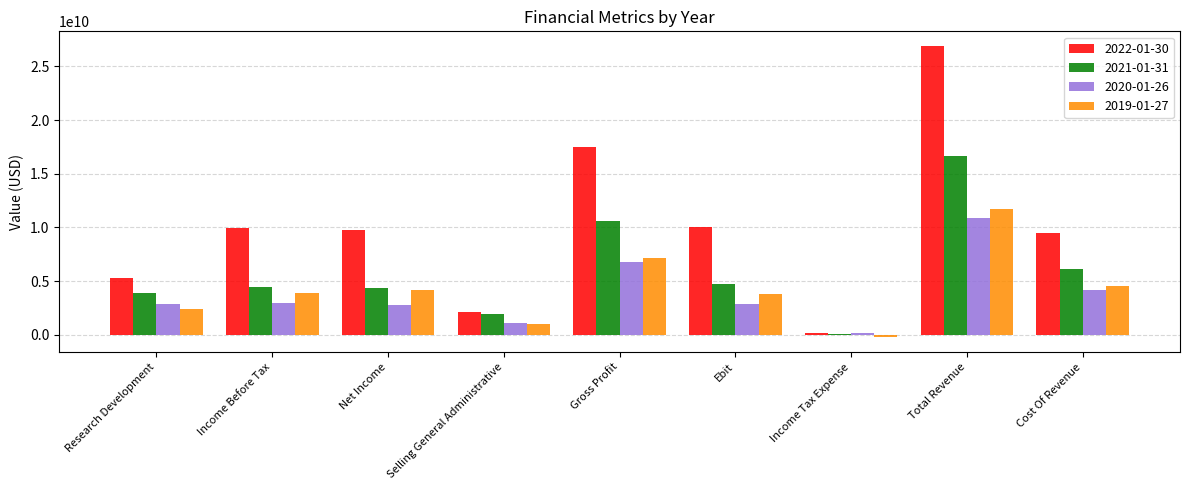

What is the maximum value shown in the chart?

26914000000